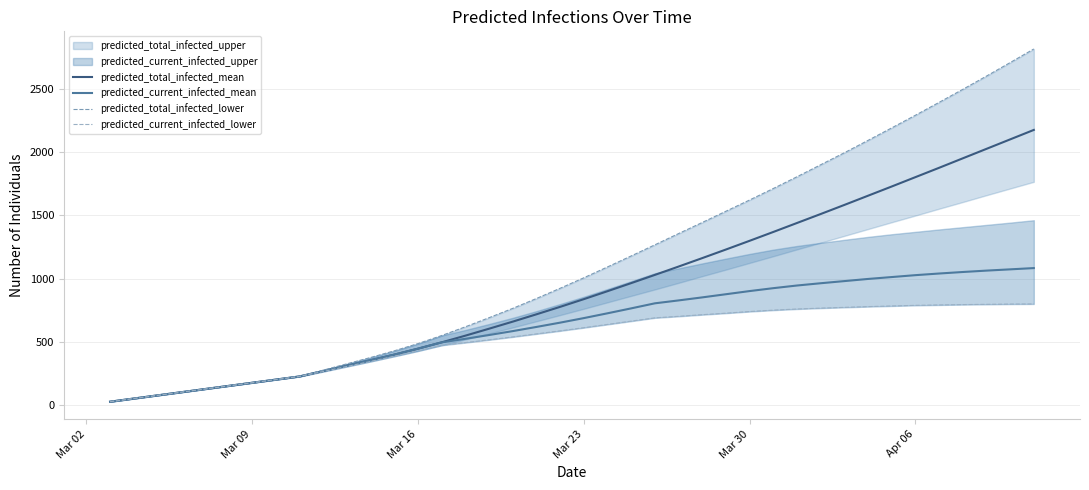

What is the maximum value for predicted_current_infected_mean?

1083